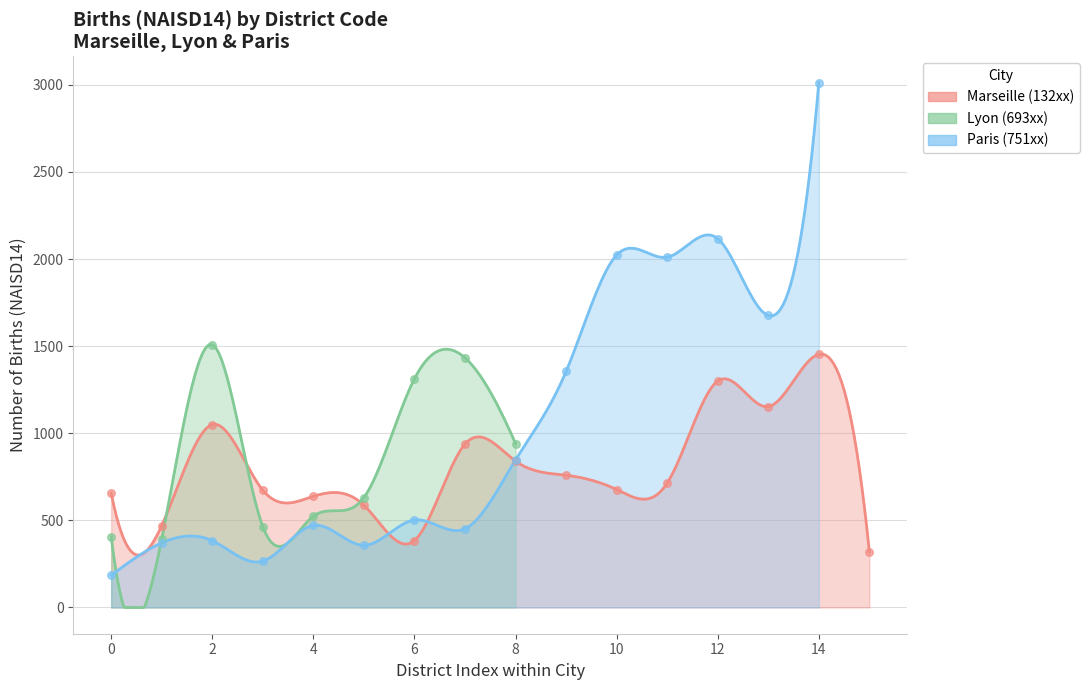

Which series reaches the maximum Y coordinate?

Paris (751xx)